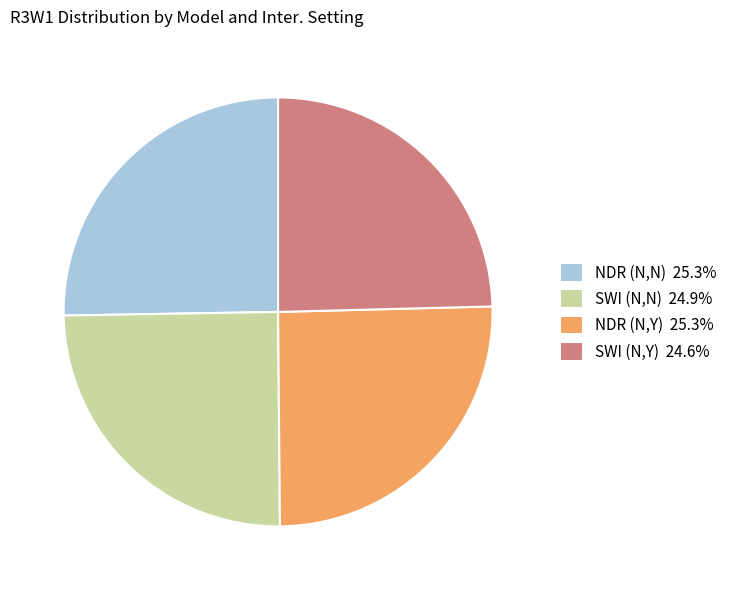

Do SWI (N,N) 24.9% and NDR (N,Y) 25.3% together represent more than half of the pie?

Yes